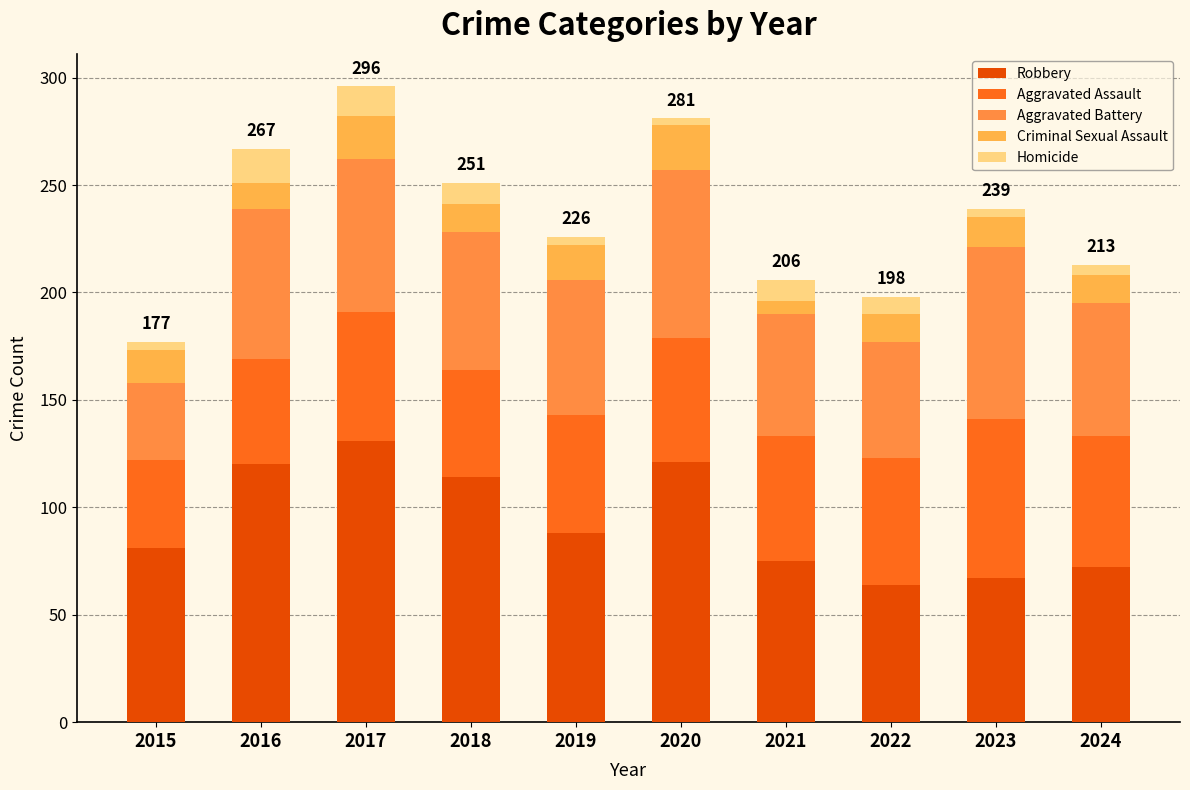

How many categories are shown in the chart?

10